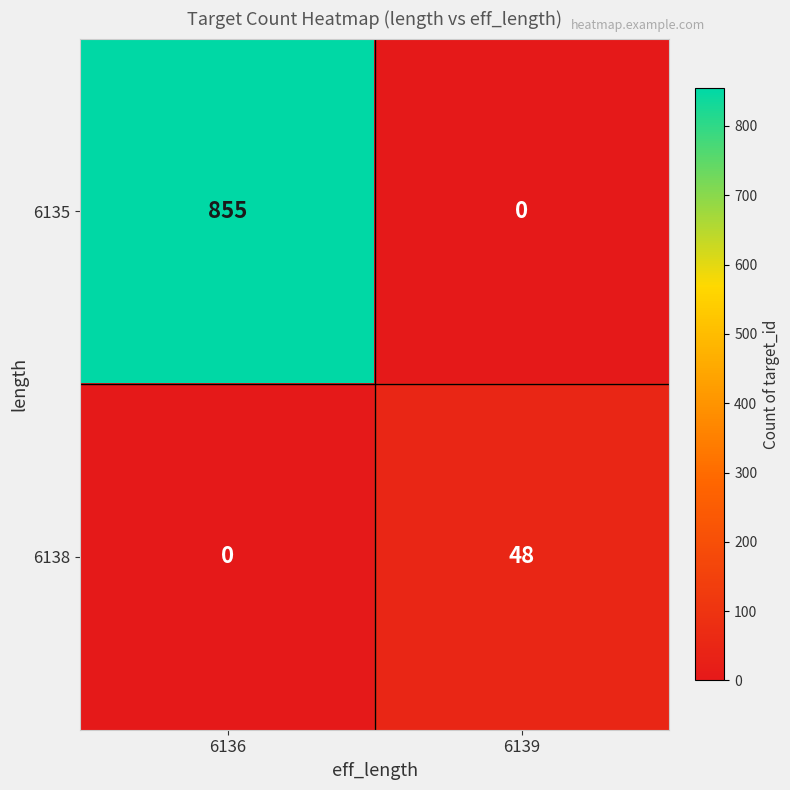

At which category is the sum across all series the highest?

6136